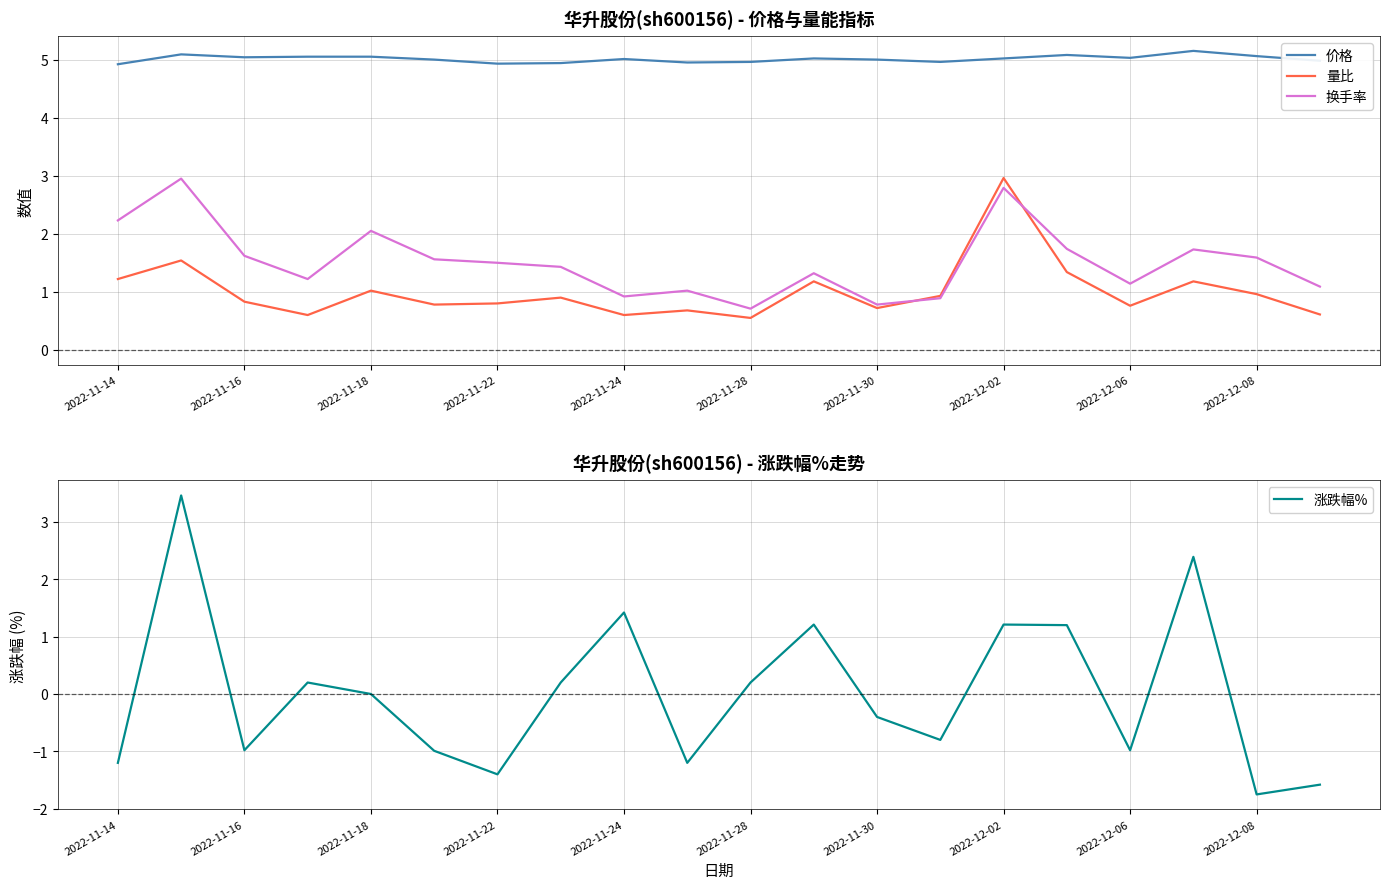

True or false: 量比 has a value of 0.4 at 2022-11-30.

False